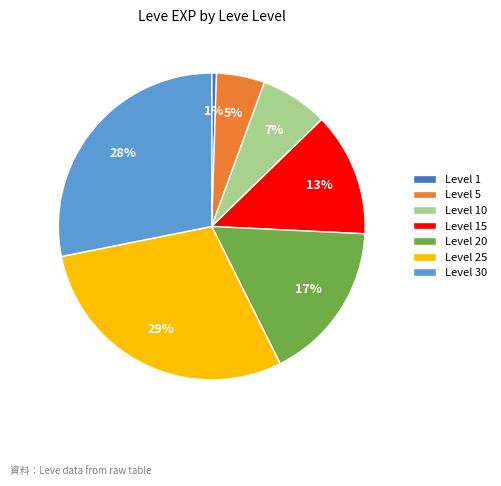

What is the largest slice in the pie chart?

Level 25